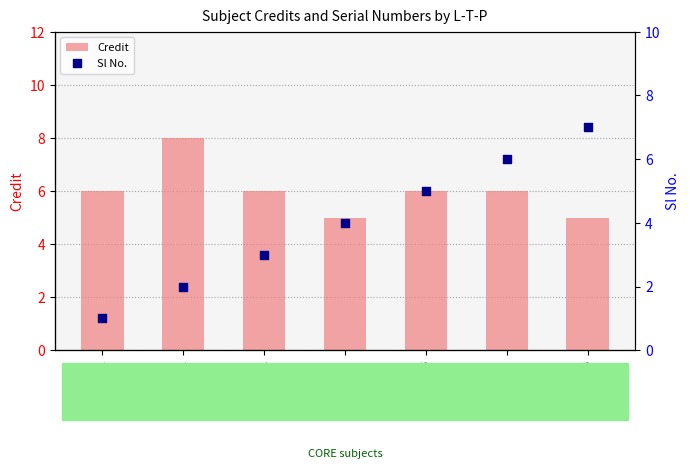

Which series has the largest total across all categories?

Credit